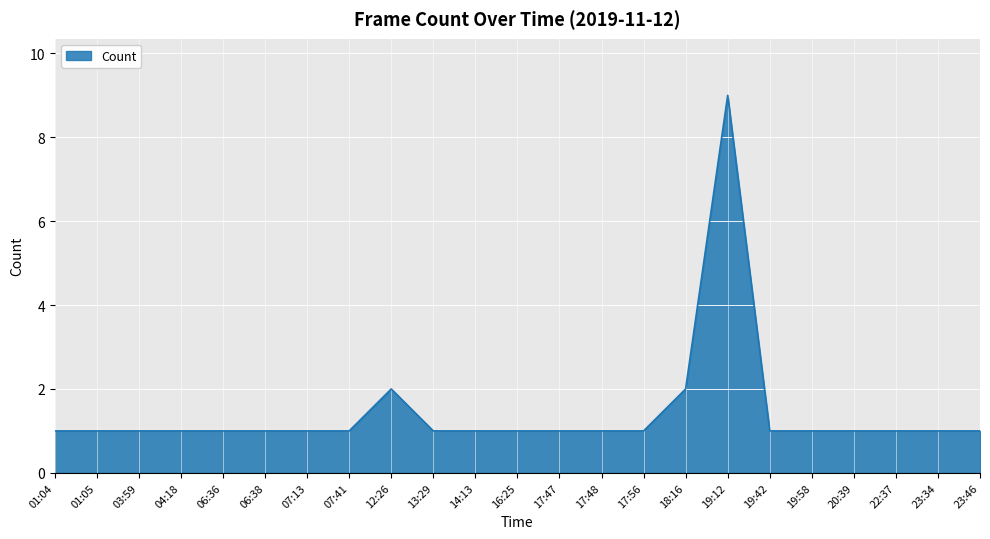

Is it true that the value at 23:46 is 1?

True